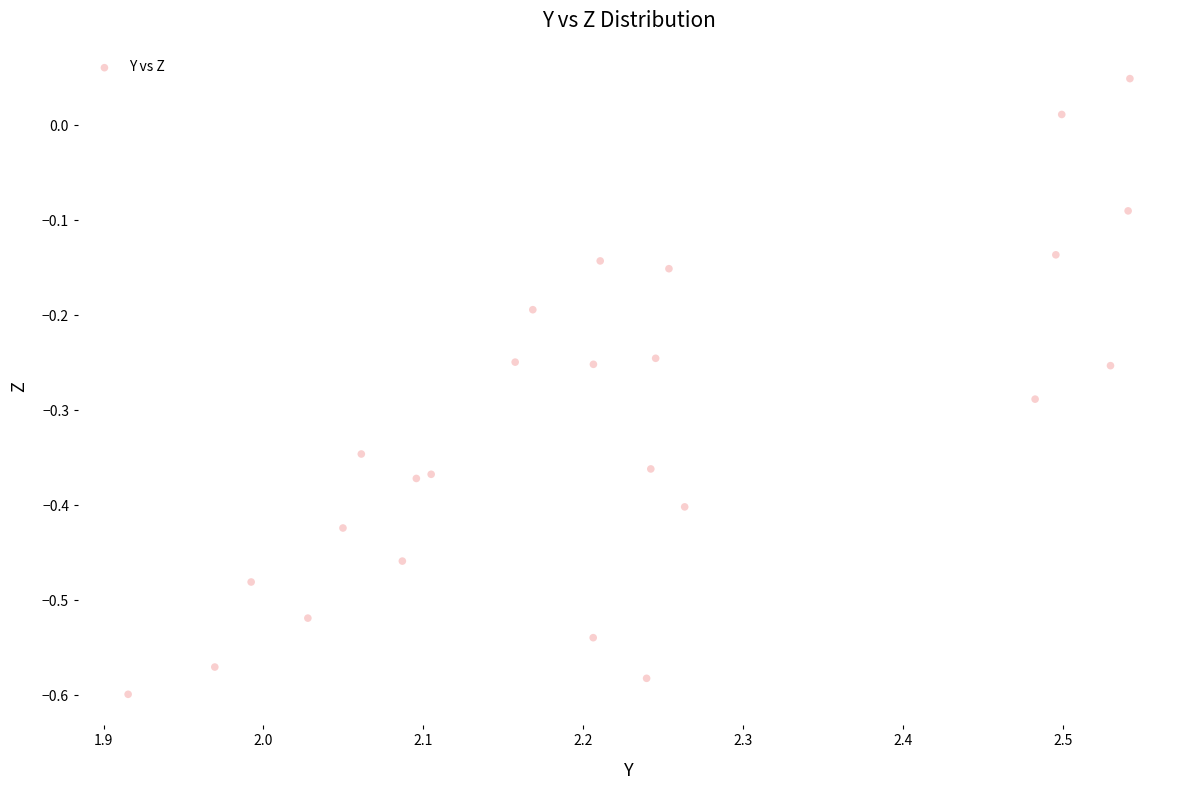

What is the range of X values (max minus min)?

0.6